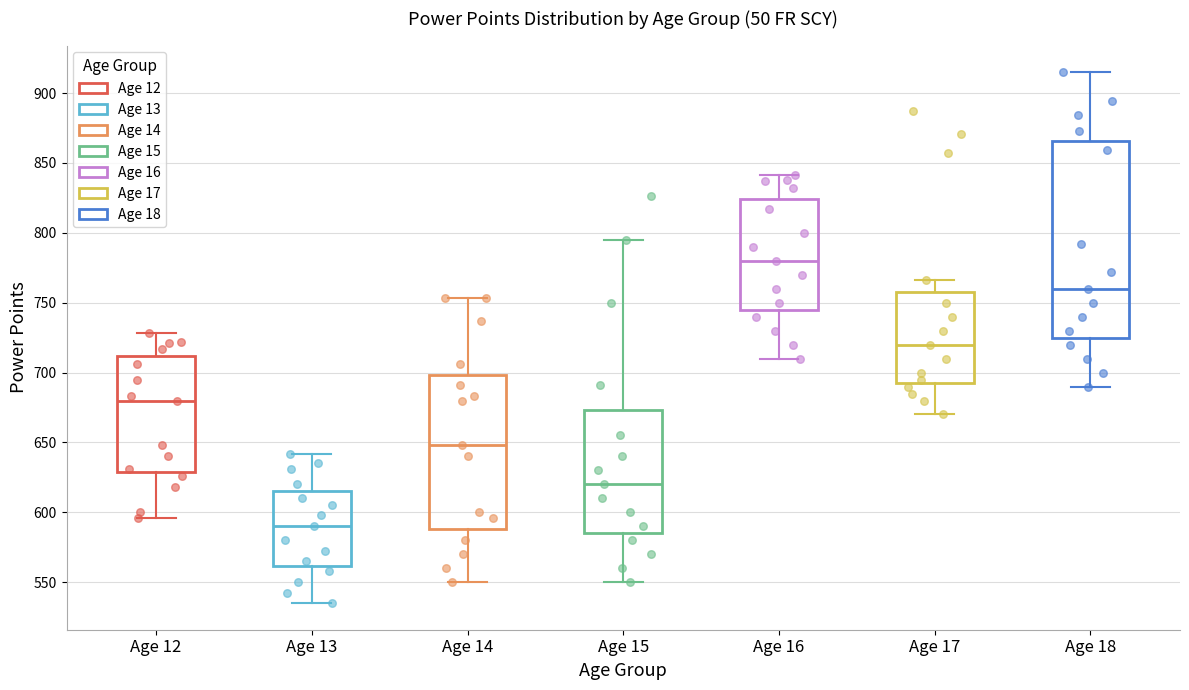

Reading left to right, transcribe this box plot: for each box, give where its median line is, the range the box spans, and where its two whiskers end, as read against the y-axis. The values are not printed on the chart, so give them approximately, as read against the axis.

Age 12: median 680, box 630 to 710, whiskers 595 to 730
Age 13: median 590, box 560 to 615, whiskers 535 to 640
Age 14: median 650, box 590 to 700, whiskers 550 to 755
Age 15: median 620, box 585 to 675, whiskers 550 to 795
Age 16: median 780, box 745 to 825, whiskers 710 to 840
Age 17: median 720, box 695 to 760, whiskers 670 to 765
Age 18: median 760, box 725 to 865, whiskers 690 to 915